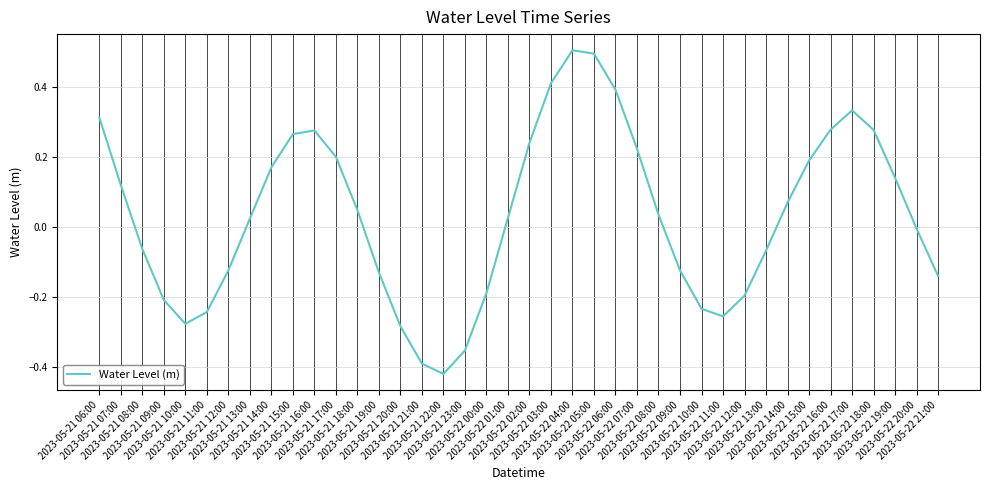

What is the maximum value shown in the chart?

0.5